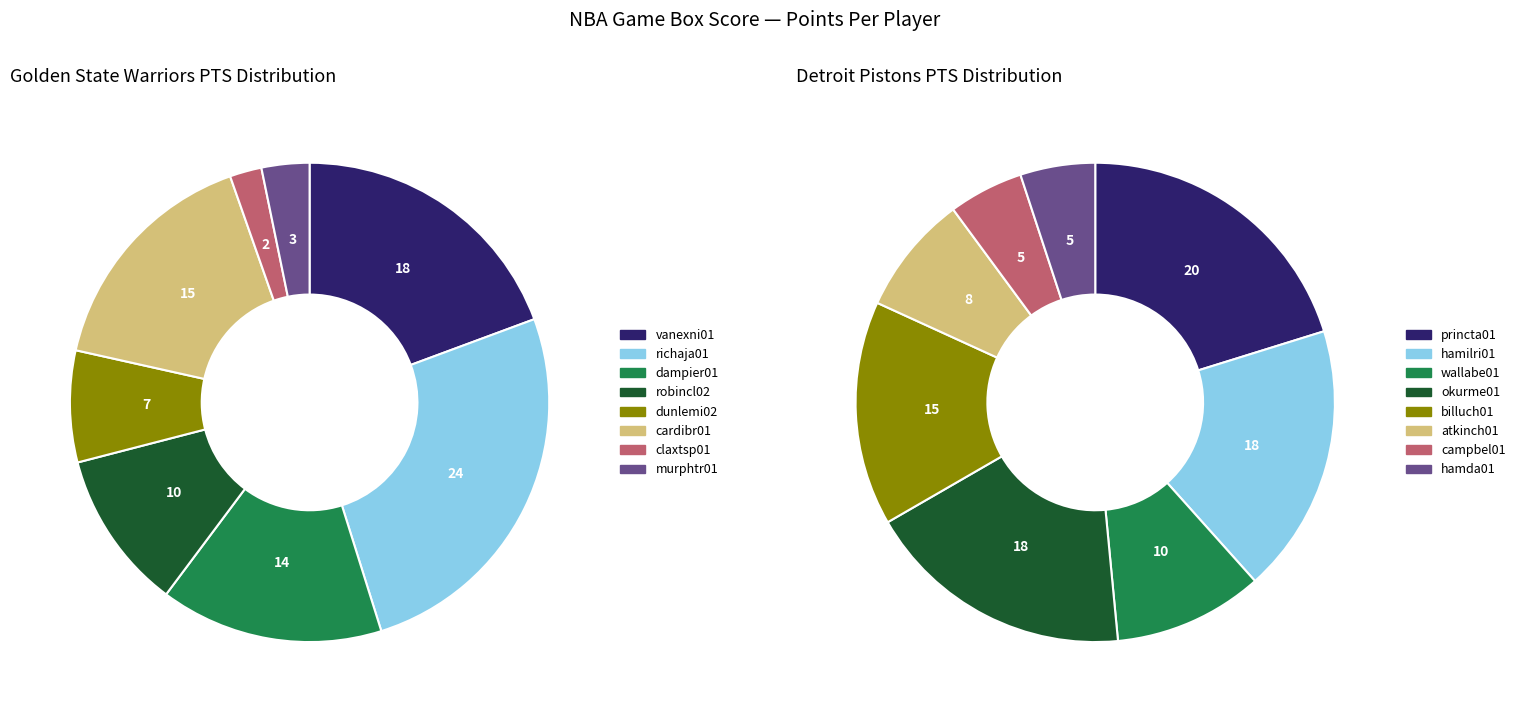

Combined, what portion of the pie is robincl02 and vanexni01?

30.1%